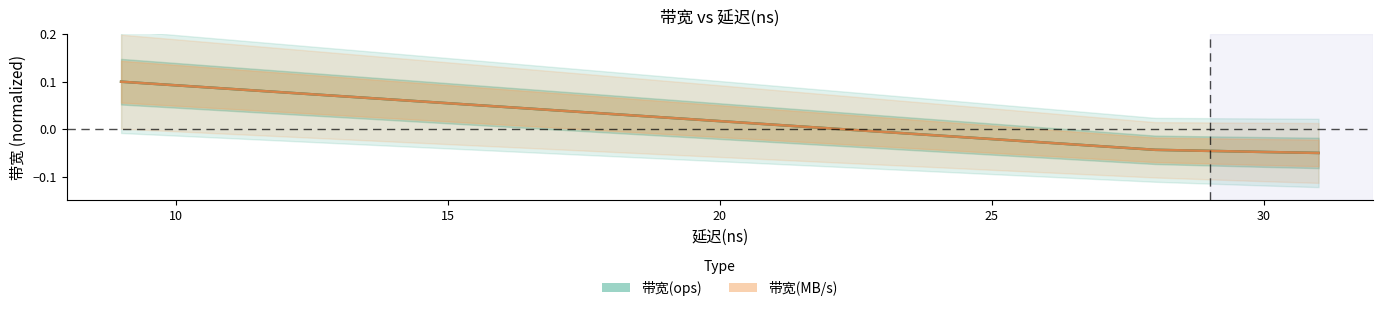

After their last crossing, which series has the higher values: 带宽(ops) or 带宽(MB/s)?

带宽(MB/s)